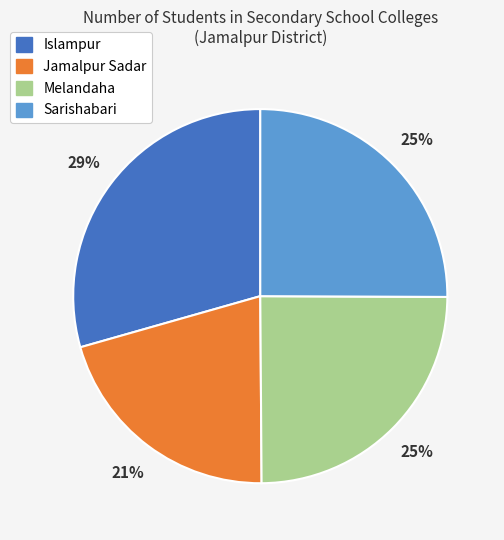

Count the number of slices in the pie.

4